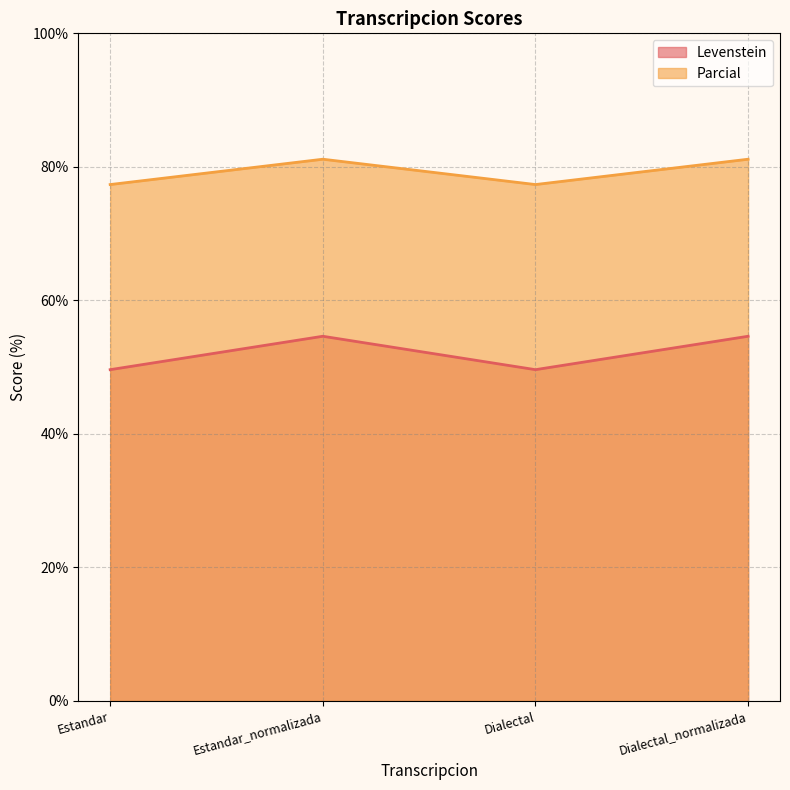

What is the spread (max minus min) of values at Estandar_normalizada?

26.5